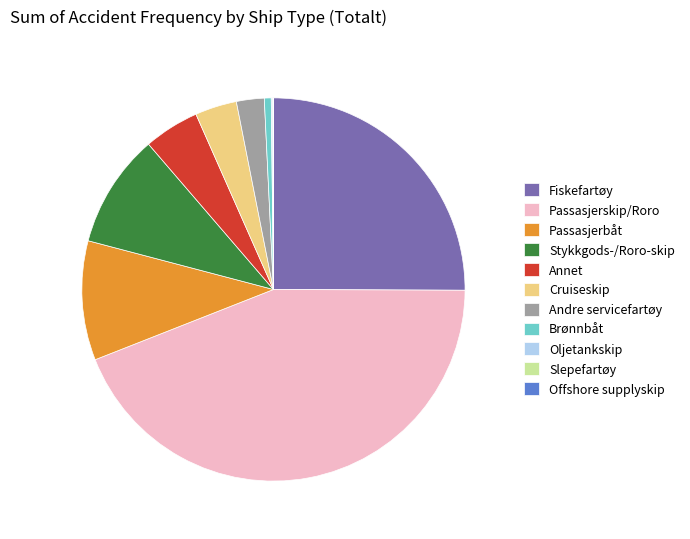

Do Stykkgods-/Roro-skip and Fiskefartøy together represent more than half of the pie?

No